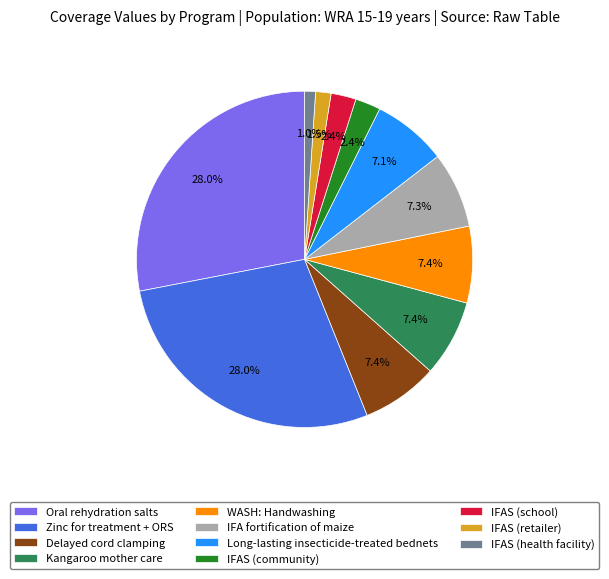

Combined, do Zinc for treatment + ORS and IFAS (retailer) account for over 50%?

No